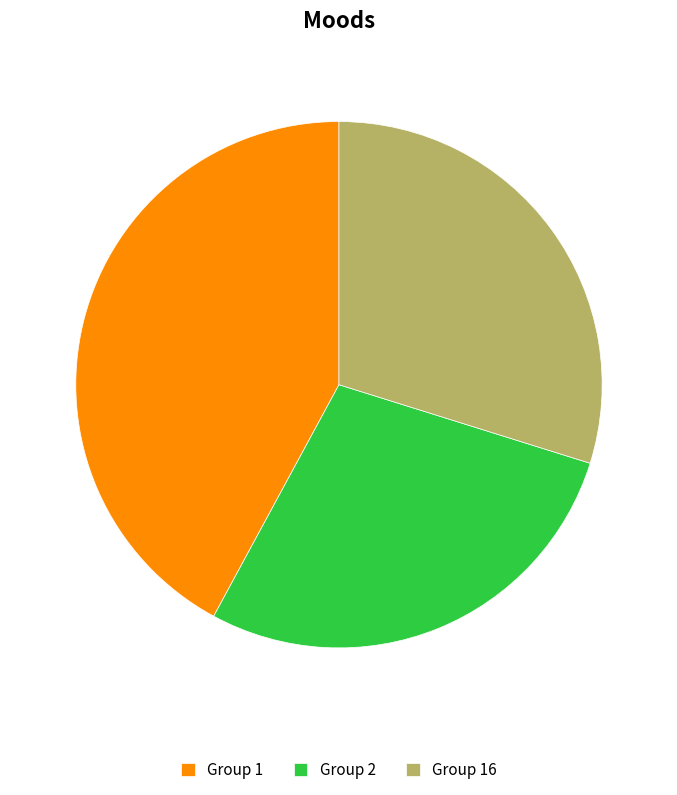

True or false: Group 2 accounts for 28% of the total.

True